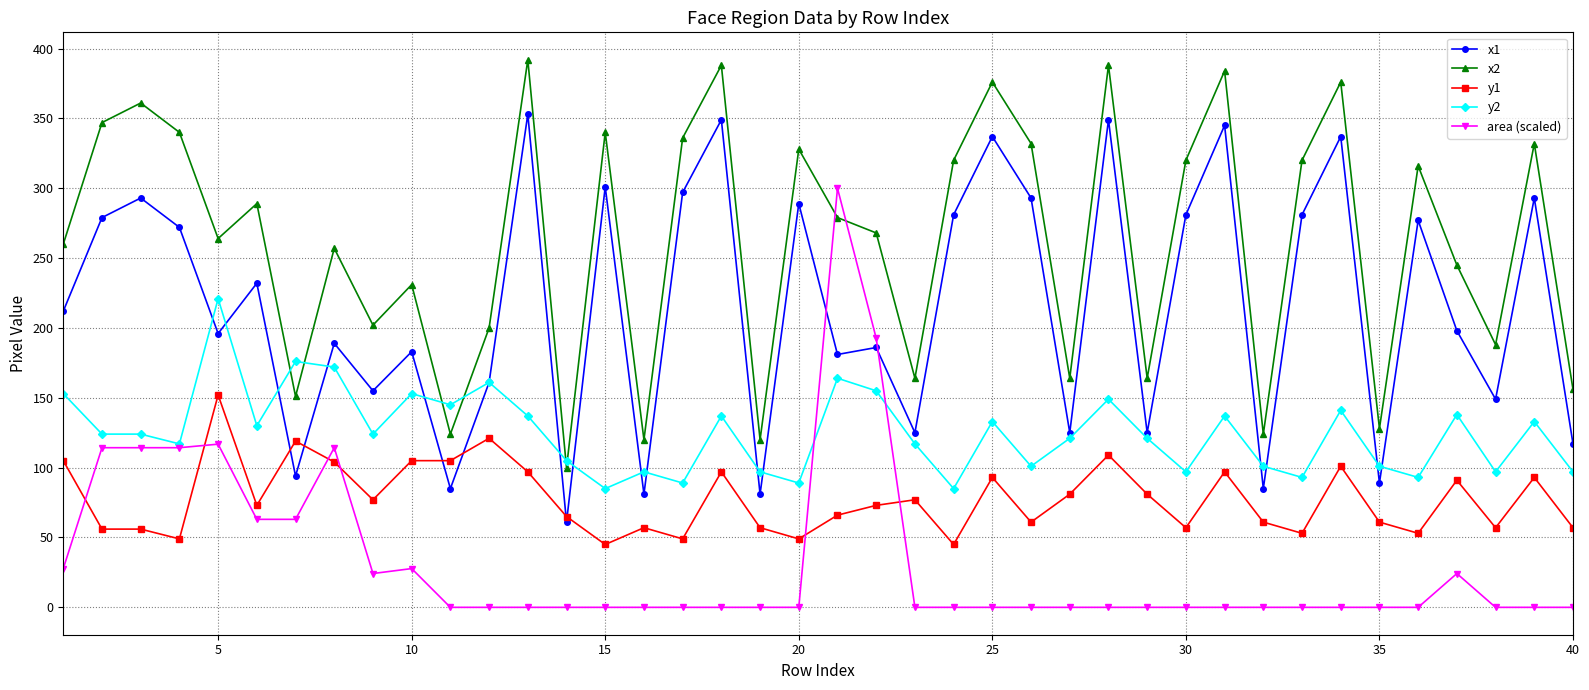

True or false: y1 and y2 intersect in this chart.

False